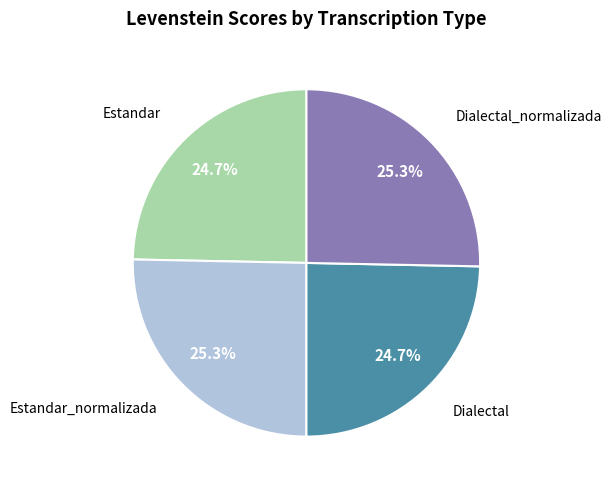

Does any single category account for the majority?

No